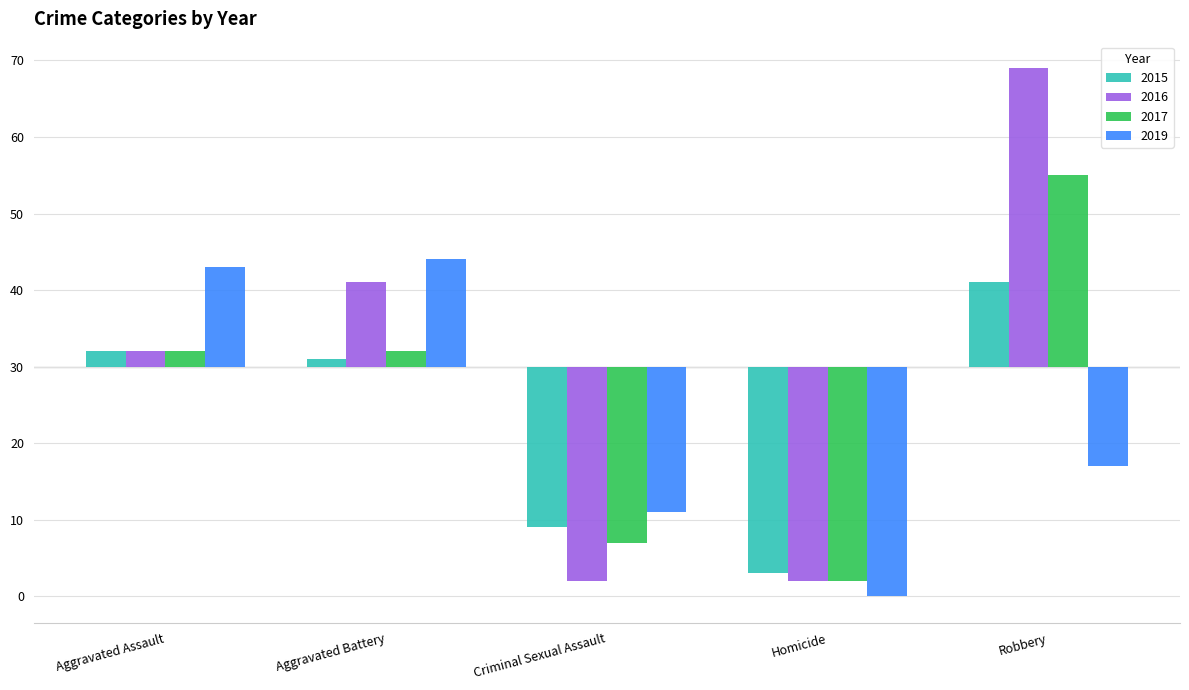

Reading left to right, extract all data points from this chart.

2015: 2	1	-21	-27	11
2016: 2	11	-28	-28	39
2017: 2	2	-23	-28	25
2019: 13	14	-19	-30	-13